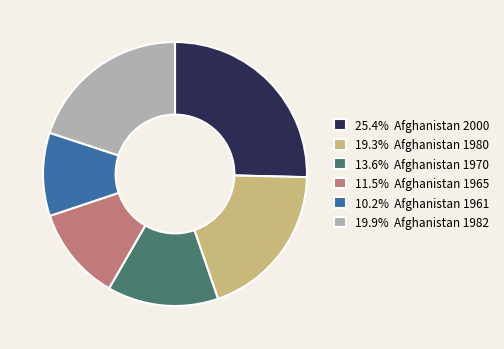

Do 10.2% Afghanistan 1961 and 19.3% Afghanistan 1980 together represent more than half of the pie?

No